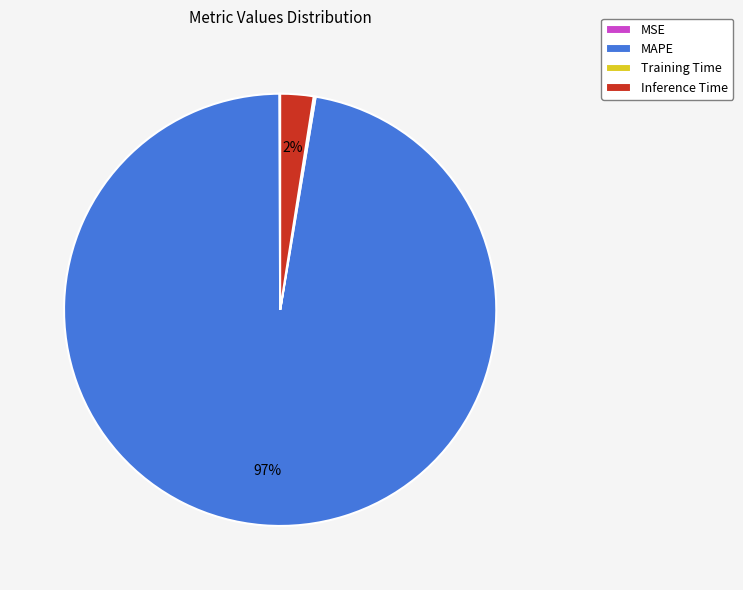

To the nearest percent, what is the average slice percentage?

25%